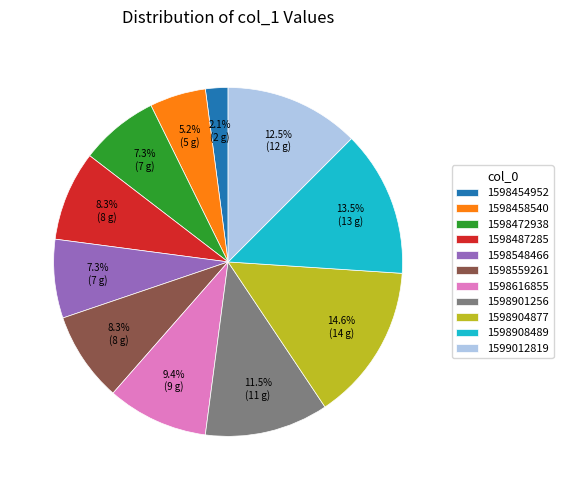

Count the number of slices in the pie.

11